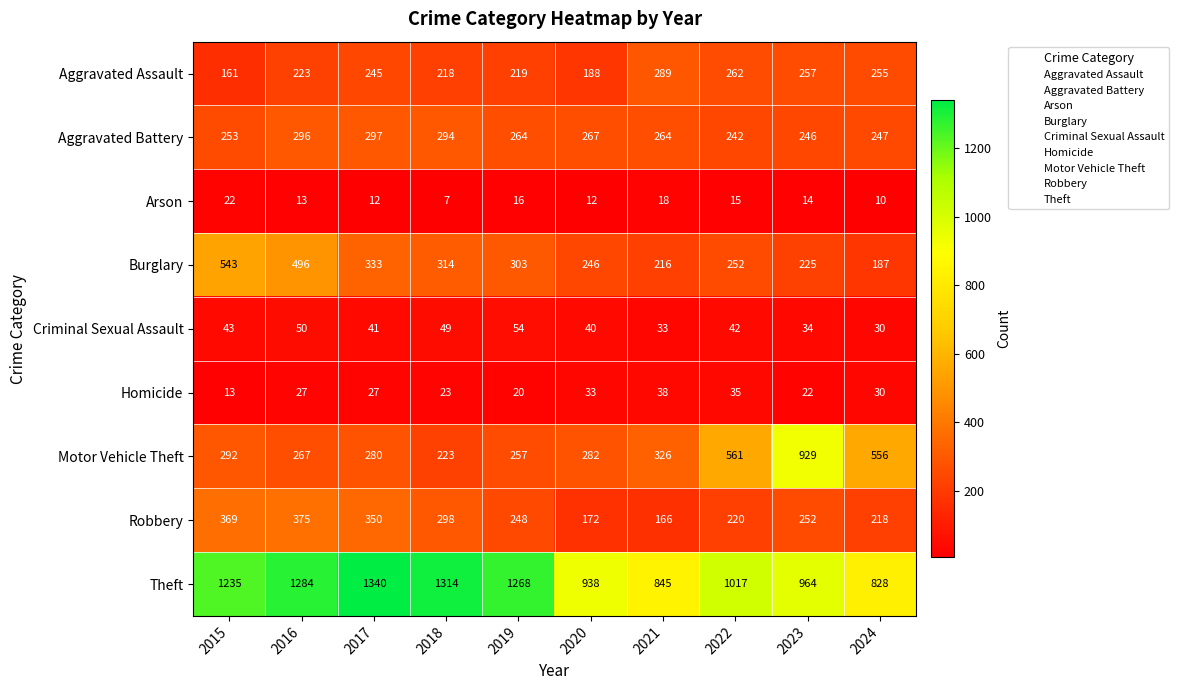

Which series has the largest range (max minus min)?

Motor Vehicle Theft